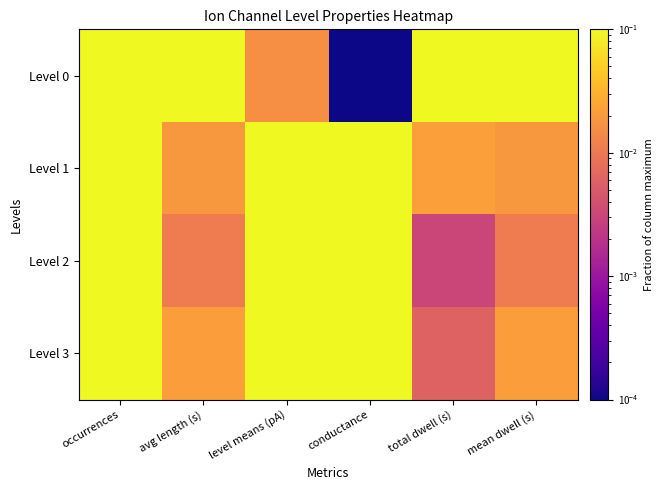

Which series has the largest range (max minus min)?

Level 0